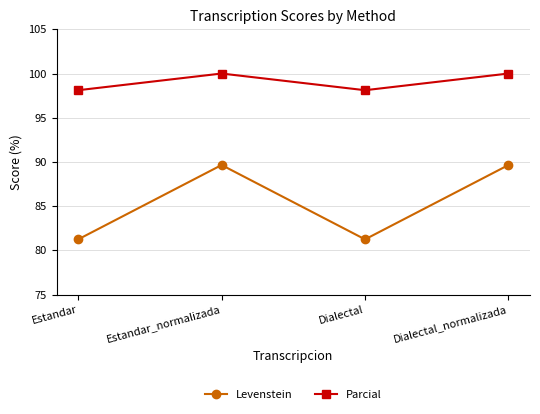

True or false: Levenstein has a value of 20.3 at Estandar.

False